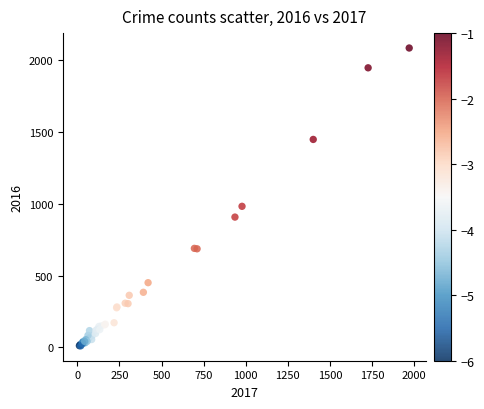

What Y value in the scatter plot is closest to 1048?

983